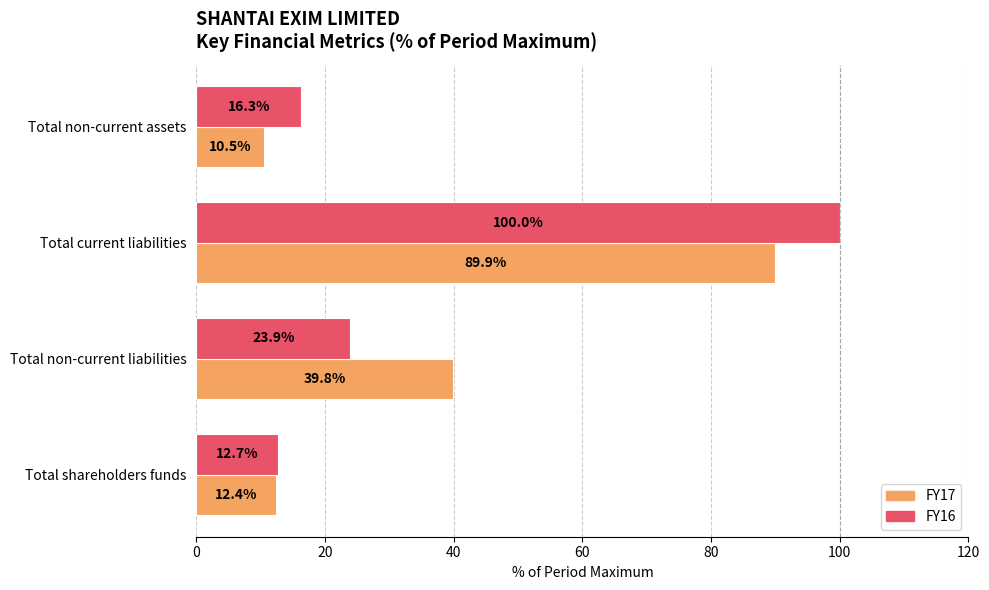

The FY17 series shows 12.4 at Total shareholders funds. True or false?

True